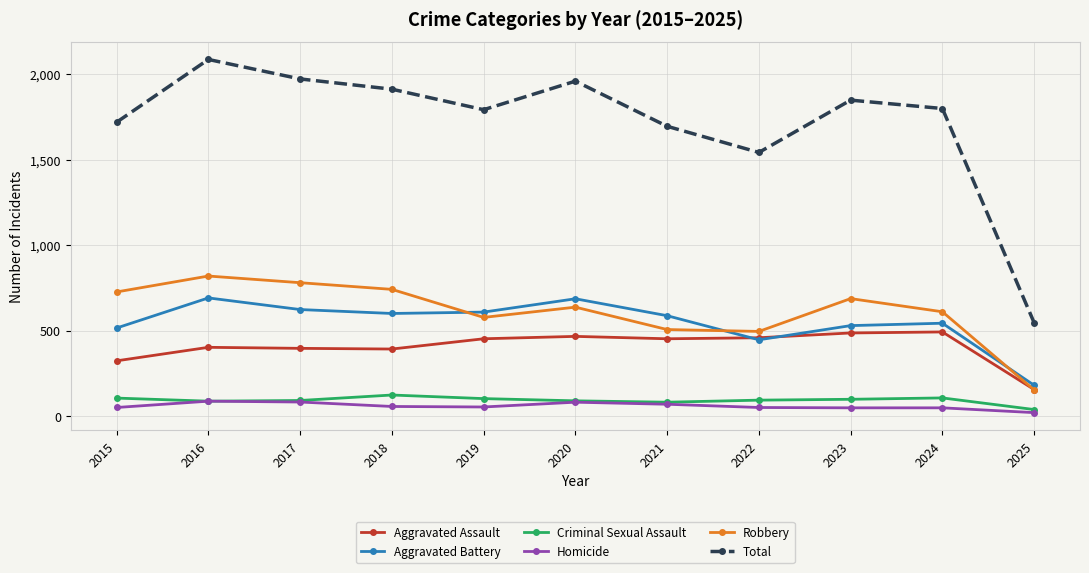

Does the chart have visible grid lines?

Yes